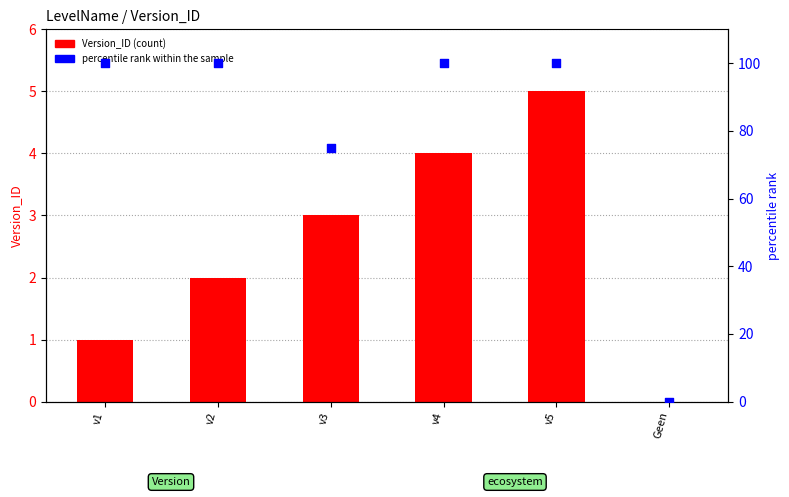

Which series reaches the maximum Y coordinate?

percentile rank within the sample